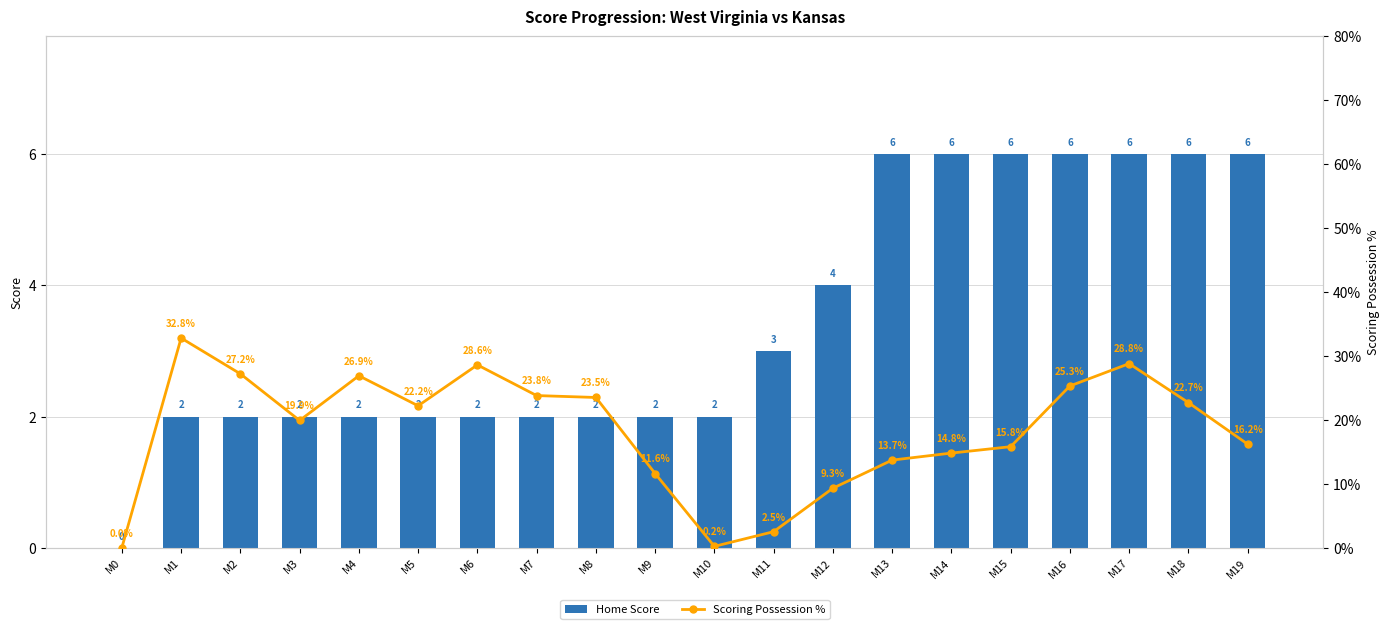

Reading left to right, extract all data points from this chart.

Home Score: M0=0.0	M1=2.0	M2=2.0	M3=2.0	M4=2.0	M5=2.0	M6=2.0	M7=2.0	M8=2.0	M9=2.0	M10=2.0	M11=3.0	M12=4.0	M13=6.0	M14=6.0	M15=6.0	M16=6.0	M17=6.0	M18=6.0	M19=6.0
Scoring Possession %: M0=0.0	M1=32.8	M2=27.2	M3=19.9	M4=26.9	M5=22.2	M6=28.6	M7=23.8	M8=23.5	M9=11.6	M10=0.2	M11=2.5	M12=9.3	M13=13.7	M14=14.8	M15=15.8	M16=25.3	M17=28.8	M18=22.7	M19=16.2